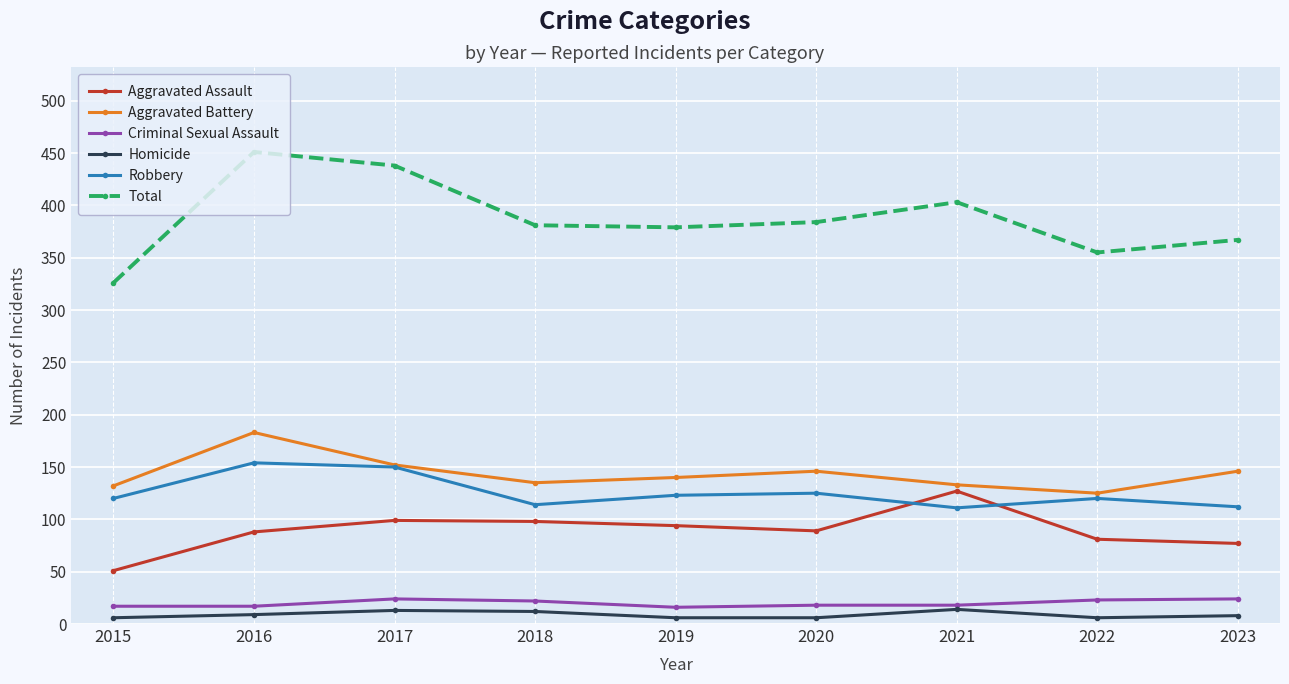

Which series has the largest total across all categories?

Total